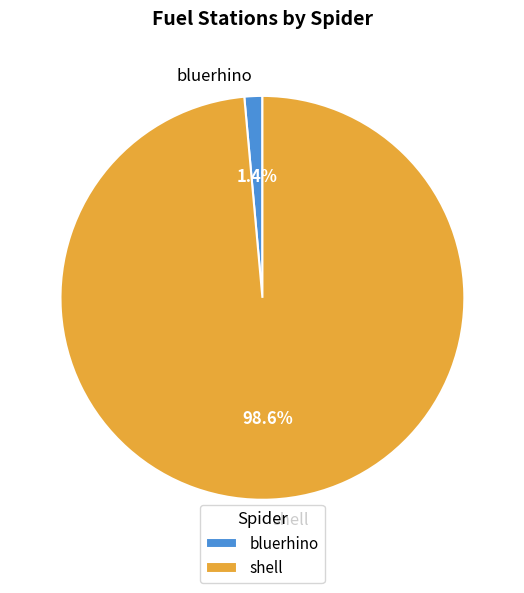

To the nearest percent, what portion does shell represent?

99%